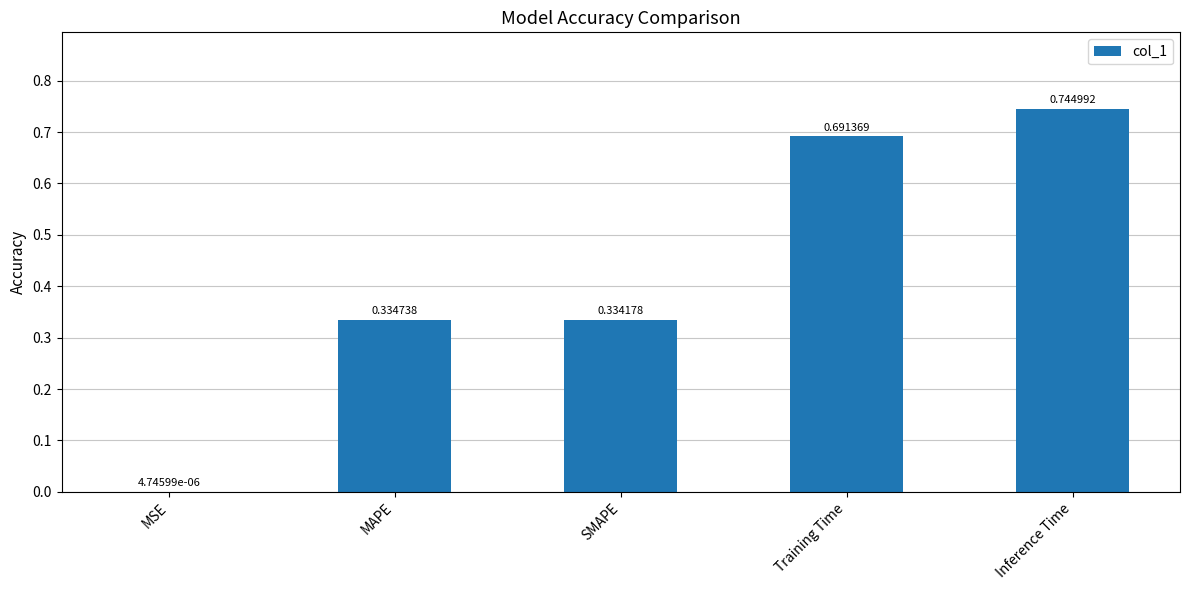

What is the sum of the values at Inference Time and SMAPE?

1.1